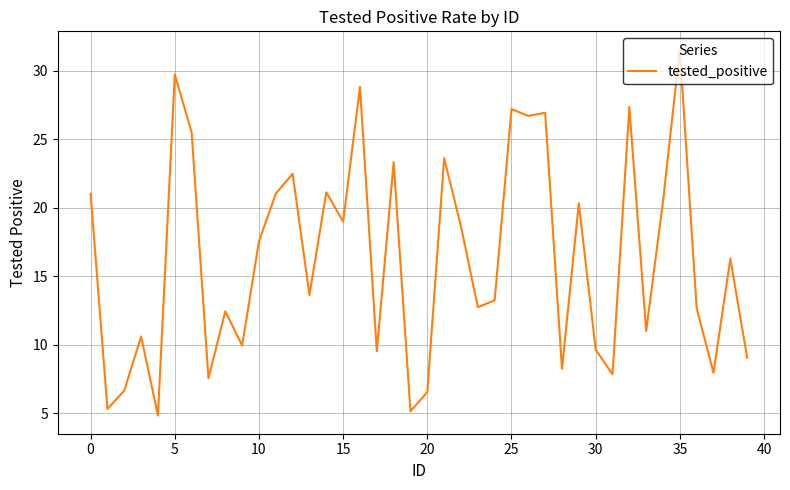

What is the greatest value displayed?

31.5